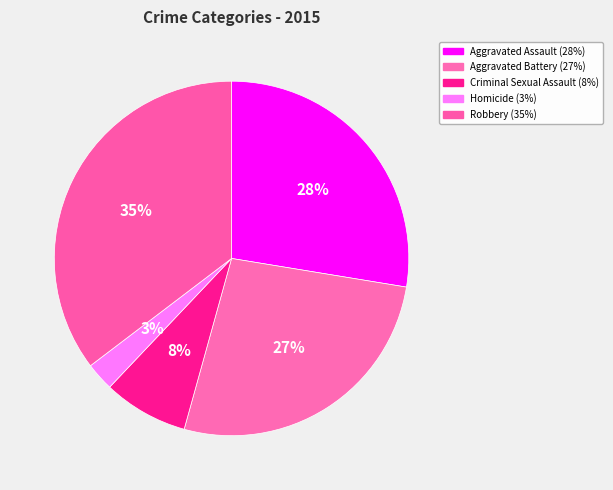

How many slices are in this pie chart?

5